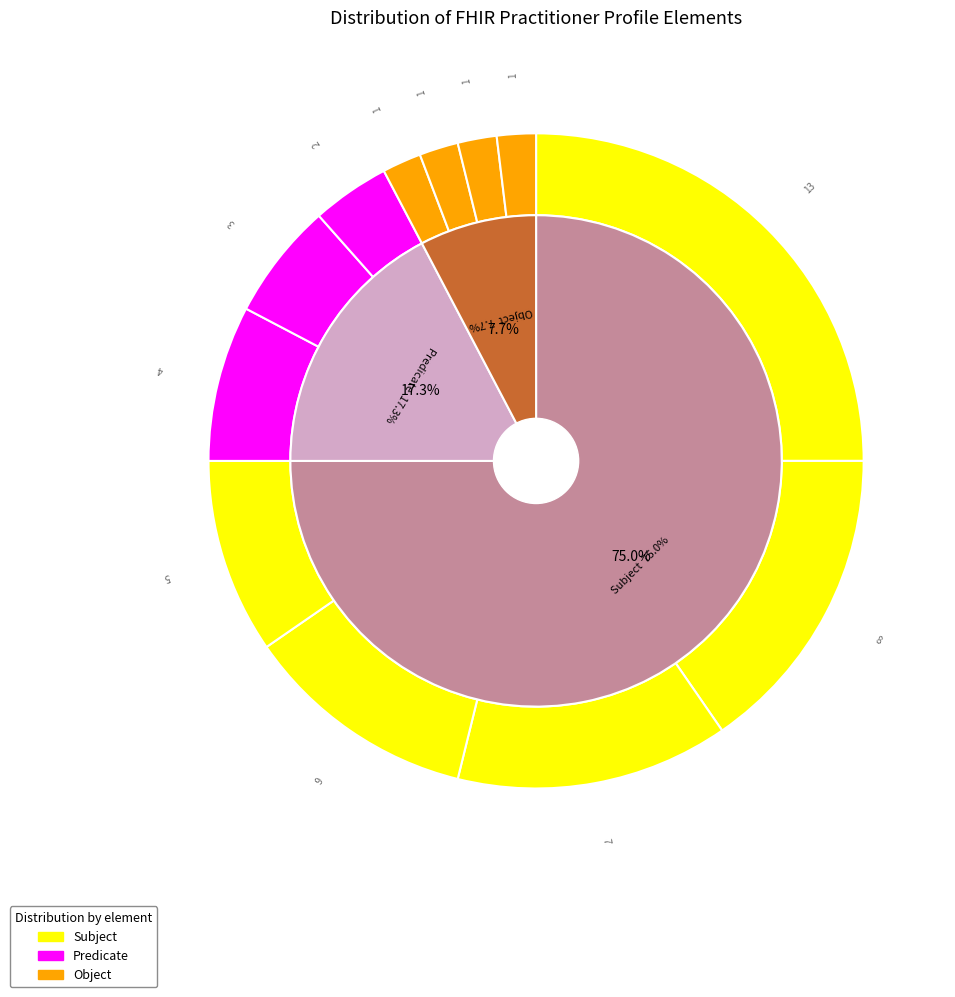

True or false: Practitioner accounts for 25% of the total.

True